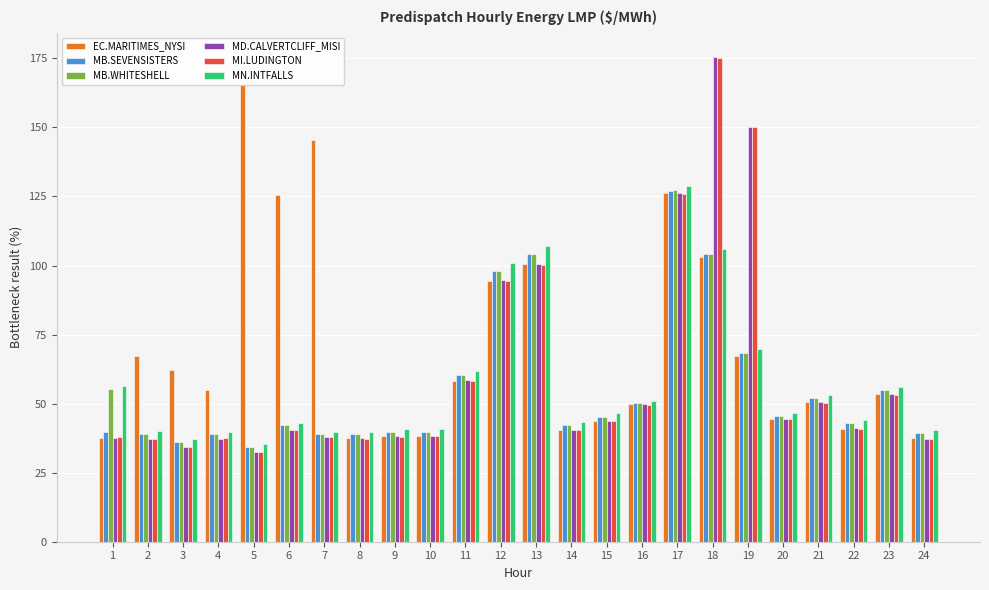

What are all the series names shown in the legend?

EC.MARITIMES_NYSI, MB.SEVENSISTERS, MB.WHITESHELL, MD.CALVERTCLIFF_MISI, MI.LUDINGTON, MN.INTFALLS